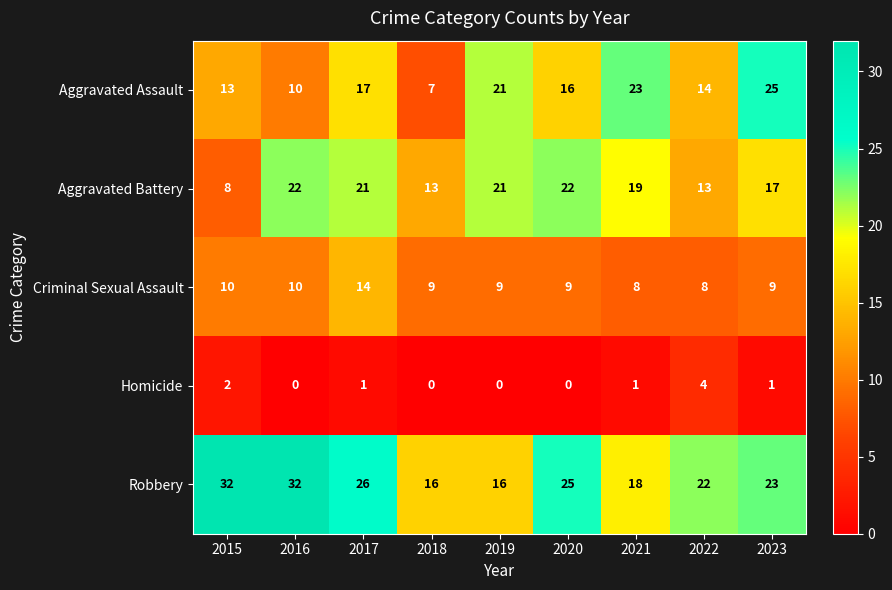

Count the number of data series in this chart.

5